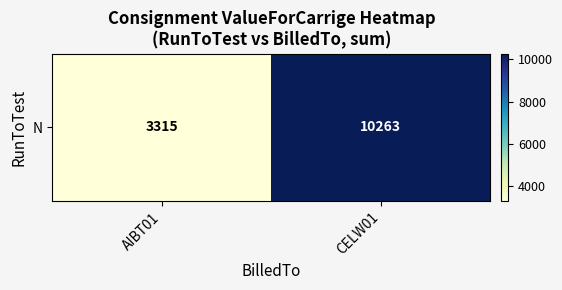

What is the difference between the values at AIBT01 and CELW01?

6948